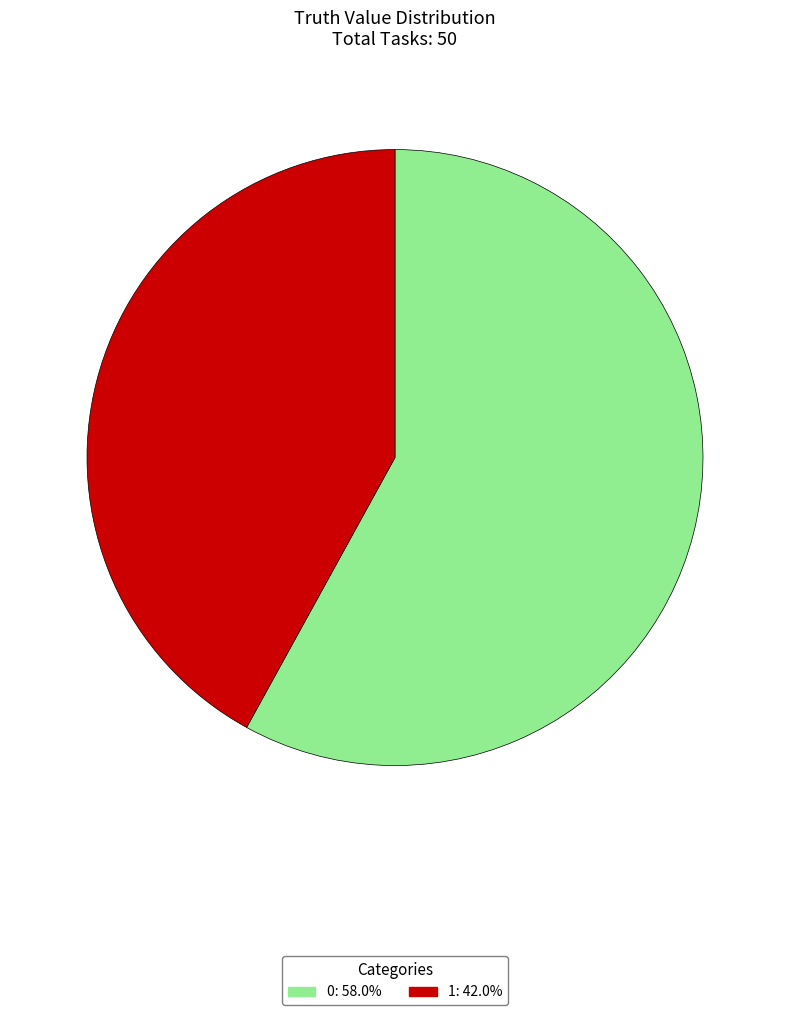

How many slices are in this pie chart?

2